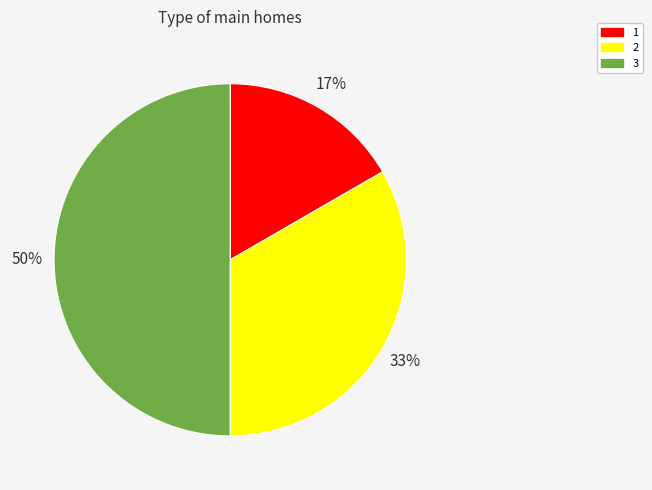

To the nearest percent, what portion does 2 represent?

33%